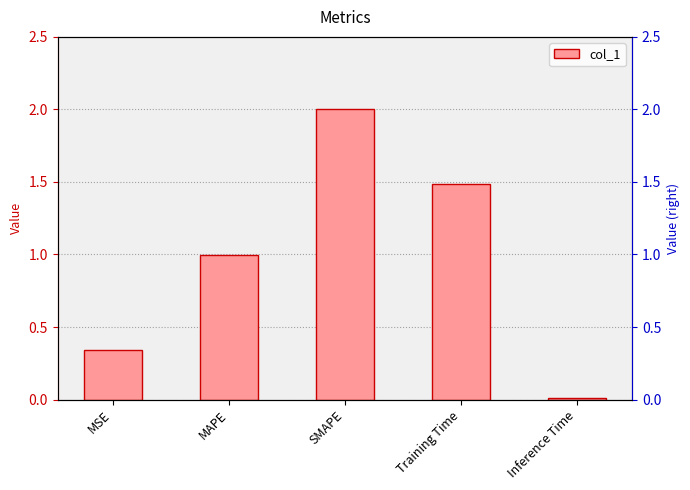

Rank the categories by value from lowest to highest.

Inference Time, MSE, MAPE, Training Time, SMAPE